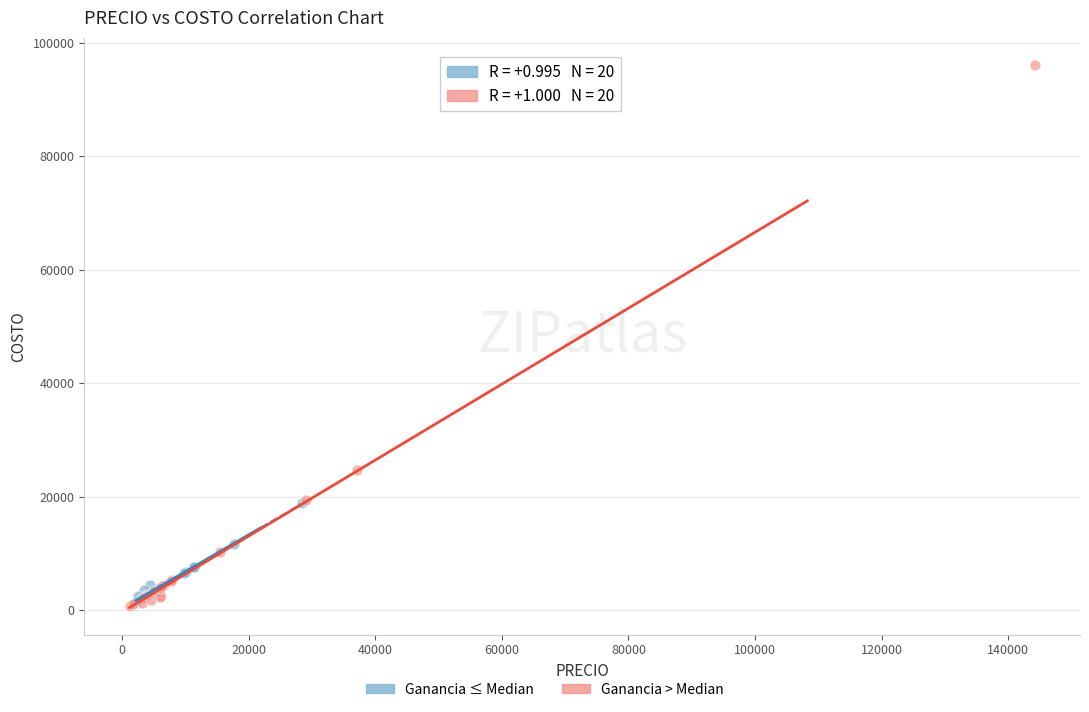

Which series contains the highest Y value?

Ganancia > Median